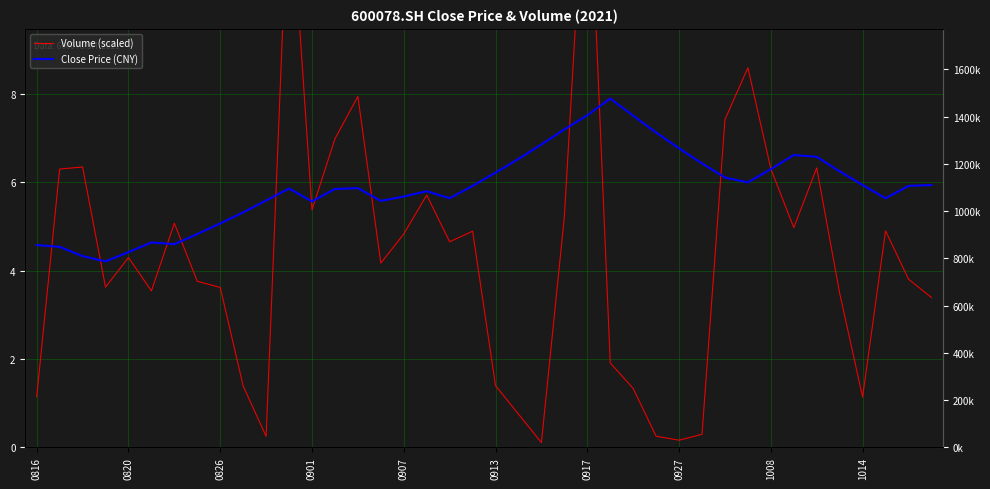

True or false: Close Price (CNY) has more than 0 points higher than both neighbors.

True